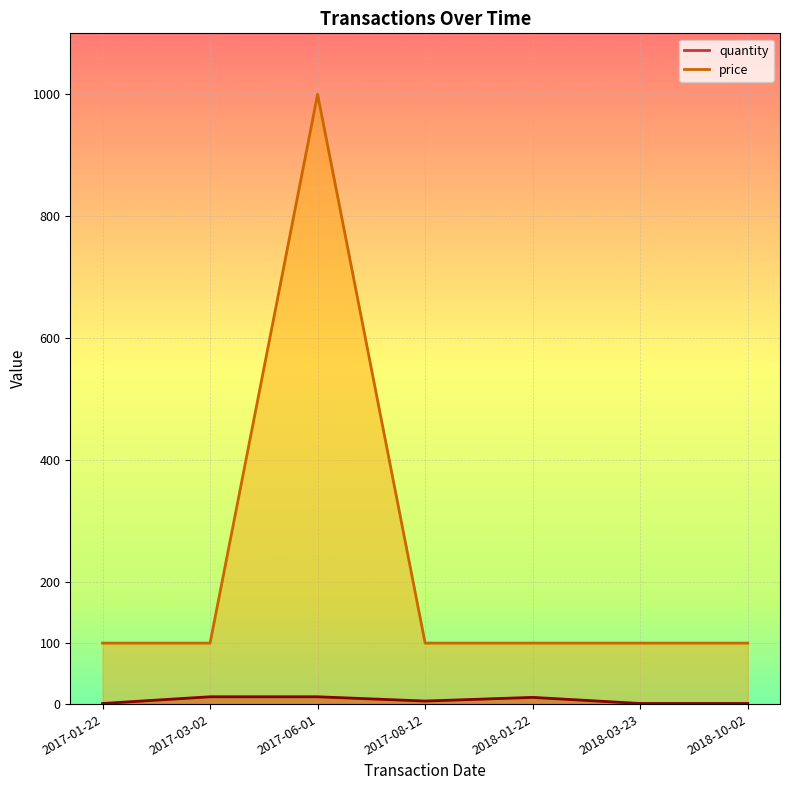

What is the label of the 1st point from the right?

2018-10-02